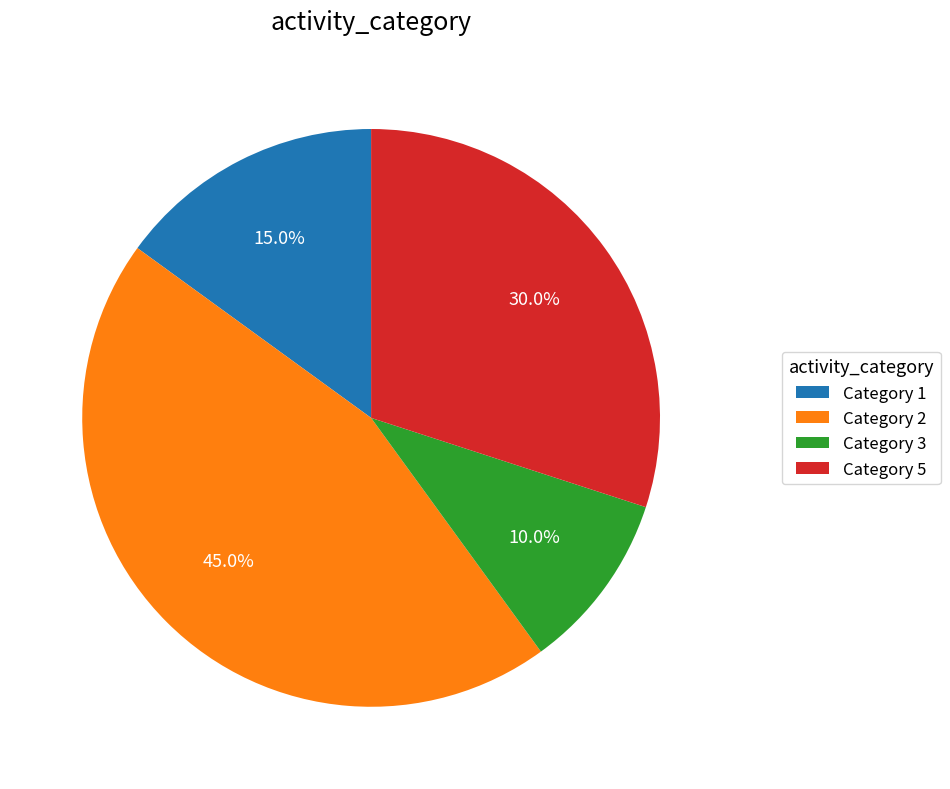

Which category has the biggest portion of the pie?

Category 2